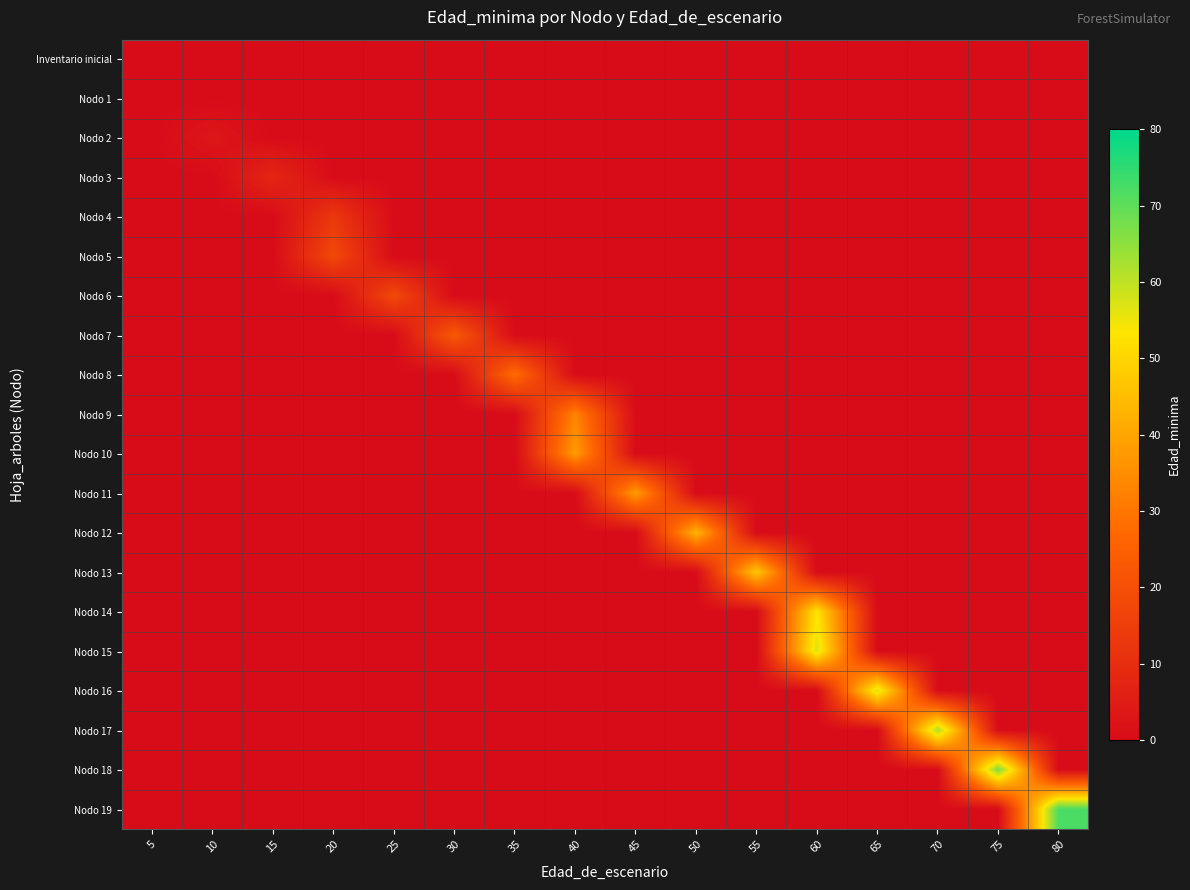

Between 55 and 45, which is larger?

55